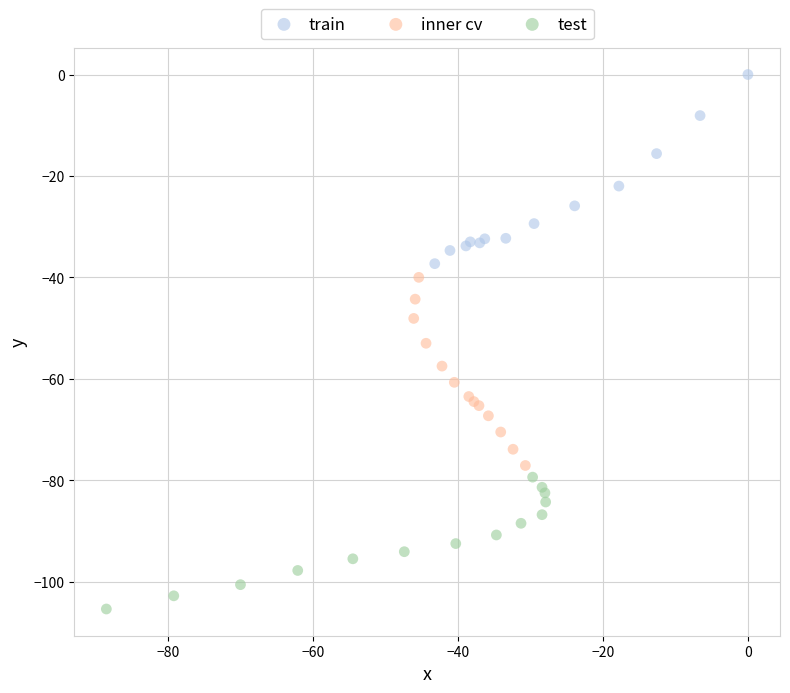

What are all the series names shown in the legend?

train, inner cv, test